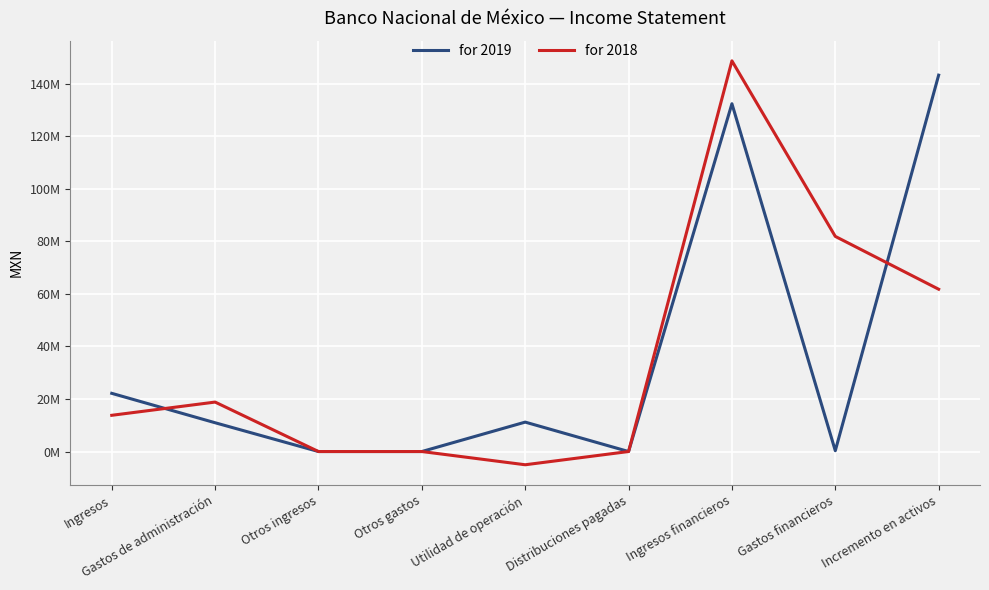

What are all the series names shown in the legend?

for 2019, for 2018